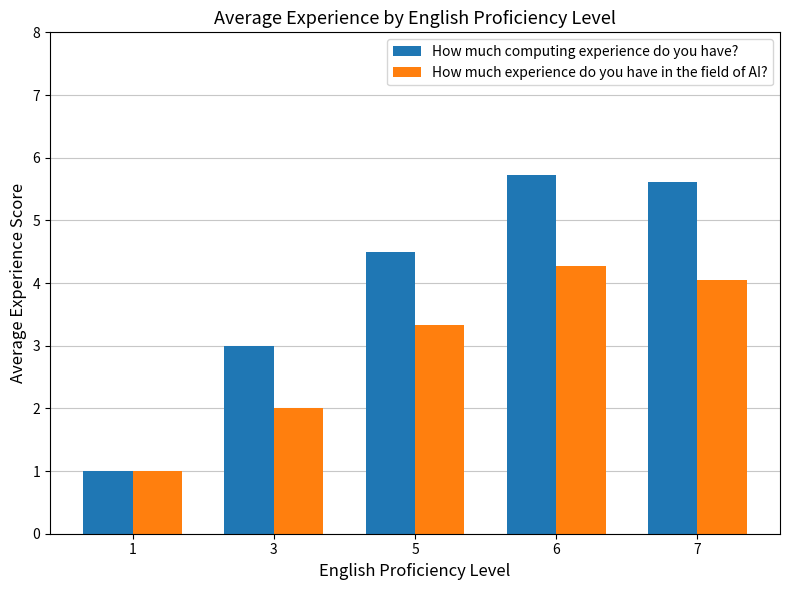

Which series has the widest spread of values?

How much computing experience do you have?